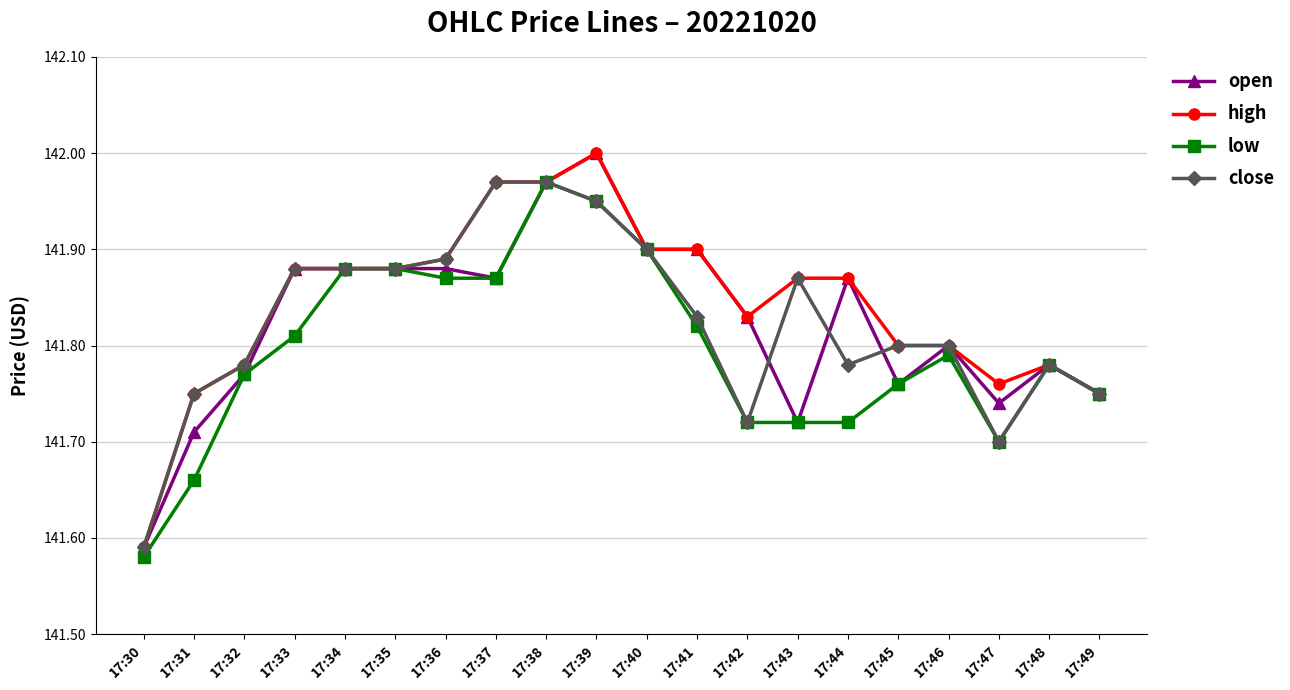

At how many categories does at least one series exceed 141?

20